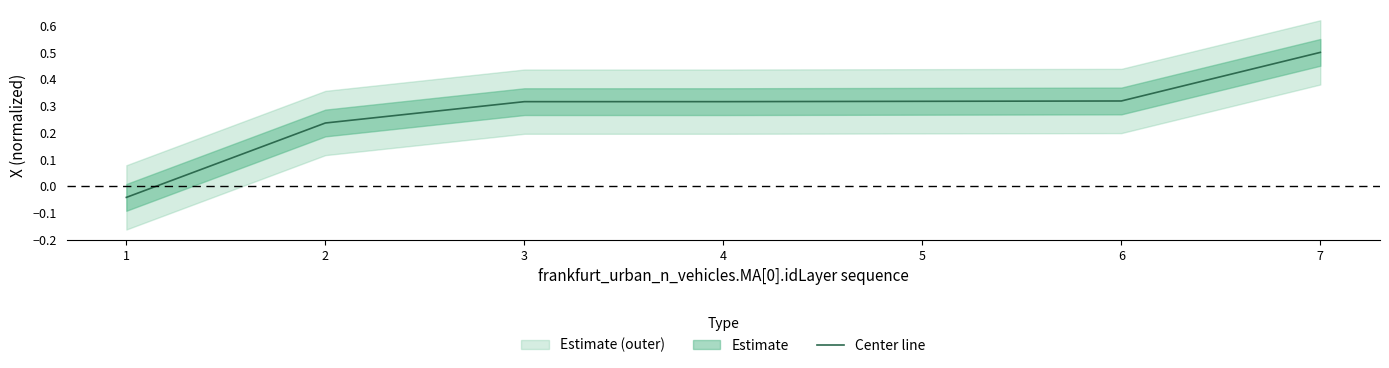

The value at 7 is 0.5. True or false?

True